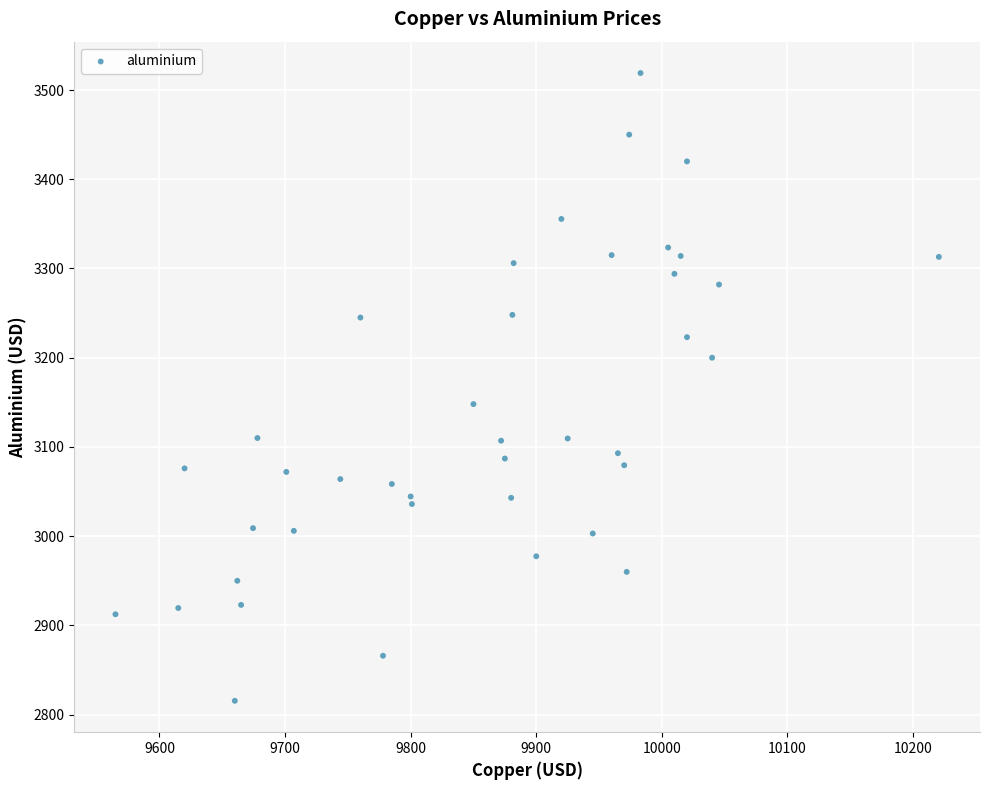

What Y value in the scatter plot is closest to 3167?

3148.0